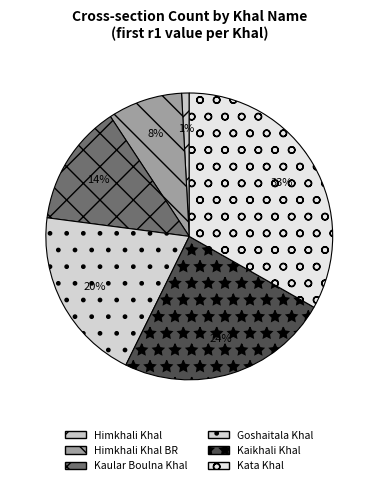

To the nearest percent, what portion does Kata Khal represent?

33%